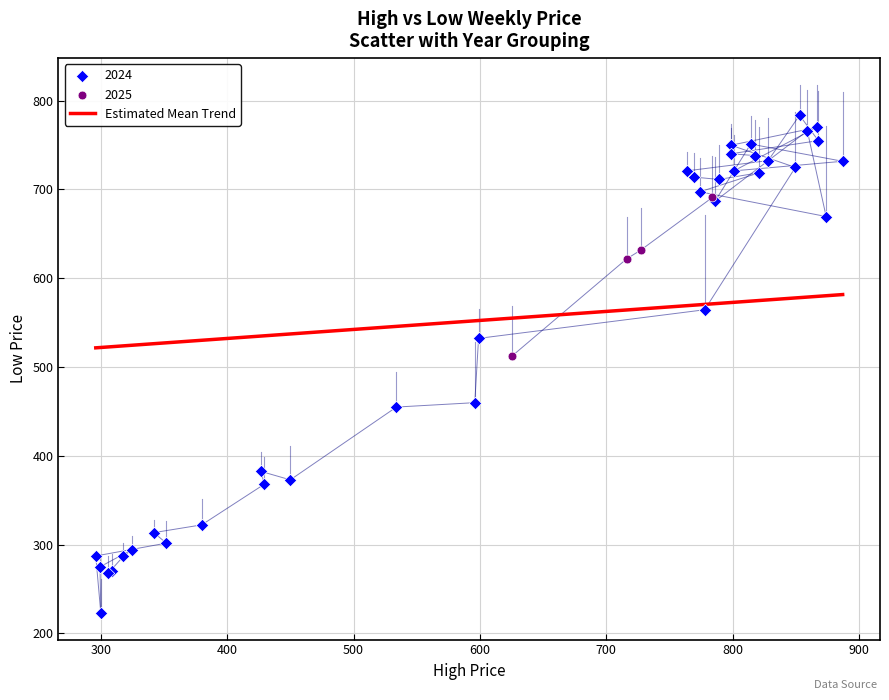

Which series has the largest Y range (max minus min)?

2024